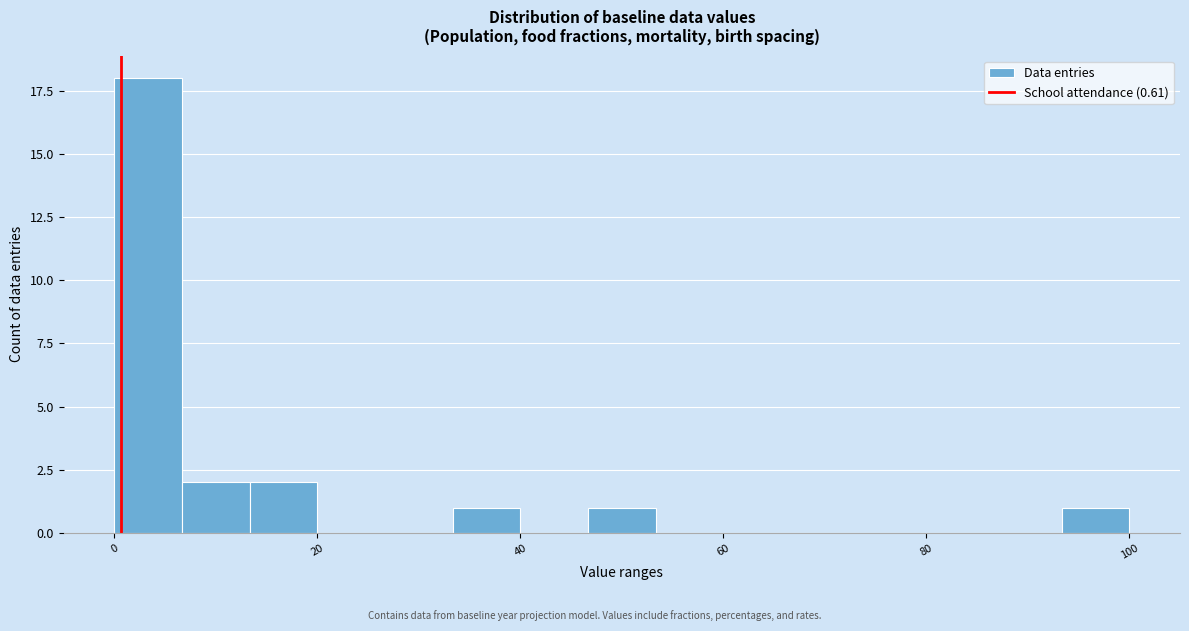

Around what value on the x-axis is the tallest bar? Give the approximate position of its centre, as read against the axis.

4